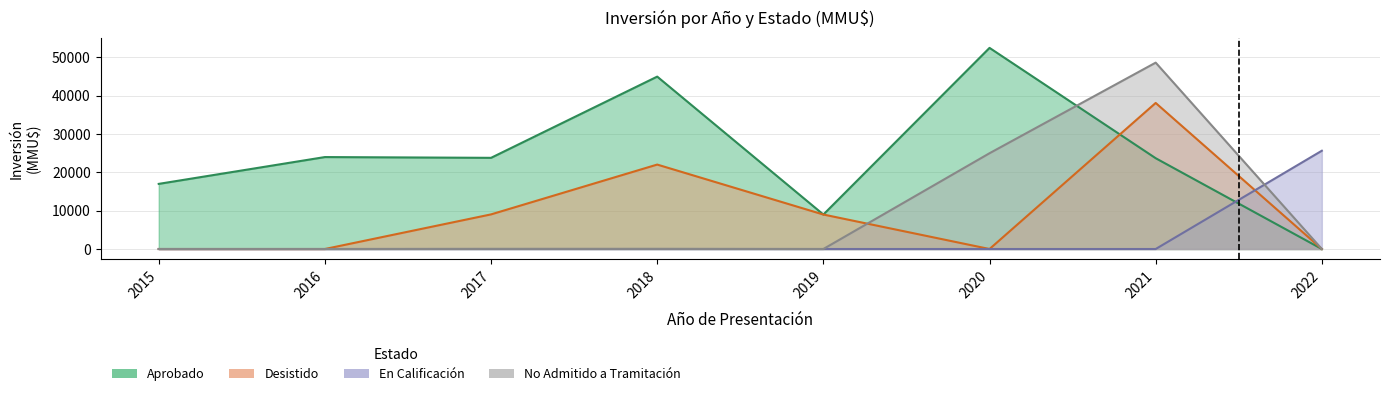

Reading right to left, extract all data points from this chart.

Aprobado: 2022=0	2021=23700	2020=52500	2019=9000	2018=45000	2017=23800	2016=24000	2015=17000
Desistido: 2022=0	2021=38124	2020=0	2019=9000	2018=22040	2017=9037	2016=0	2015=0
En Calificación: 2022=25653	2021=0	2020=0	2019=0	2018=0	2017=0	2016=0	2015=0
No Admitido a Tramitación: 2022=0	2021=48648	2020=25000	2019=0	2018=42	2017=37	2016=0	2015=0